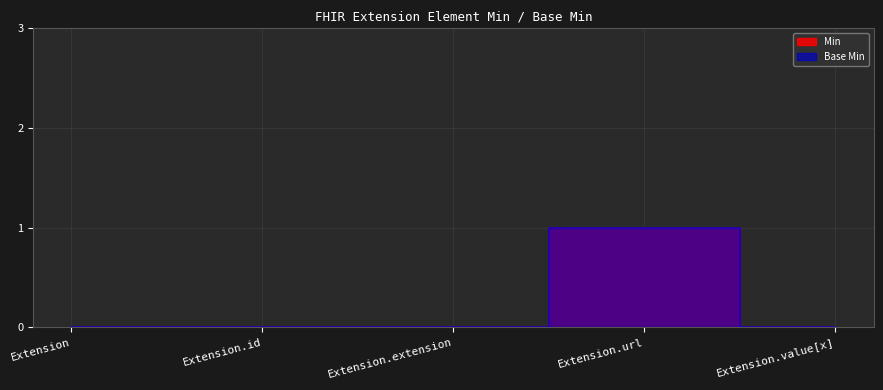

True or false: Min has more than 2 points higher than both neighbors.

False